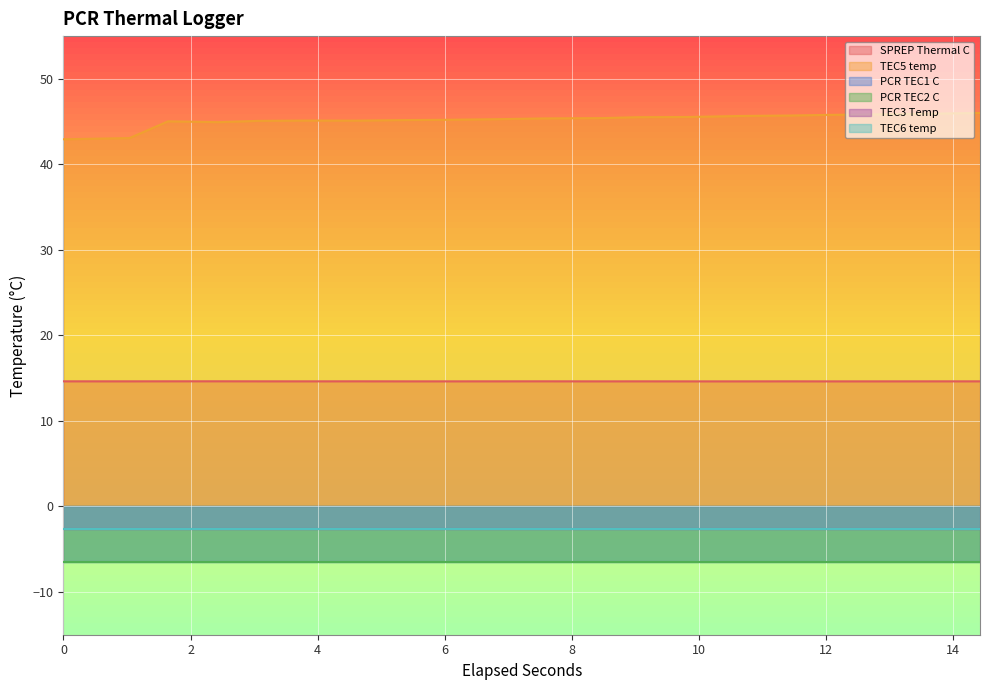

Reading left to right, transcribe all the data shown in this chart.

SPREP Thermal C: 14.6	14.6	14.6	14.6	14.6	14.6	14.6	14.6	14.6	14.6	14.6	14.6	14.6	14.6	14.6	14.6	14.6	14.6	14.6	14.6
TEC5 temp: 42.9	43.1	45.0	44.9	45.1	45.1	45.1	45.2	45.2	45.3	45.4	45.4	45.5	45.5	45.7	45.7	45.8	45.9	45.9	46.0
PCR TEC1 C: -6.5	-6.5	-6.5	-6.5	-6.5	-6.5	-6.5	-6.5	-6.5	-6.5	-6.5	-6.5	-6.5	-6.5	-6.5	-6.5	-6.5	-6.5	-6.5	-6.5
PCR TEC2 C: -6.5	-6.5	-6.5	-6.5	-6.5	-6.5	-6.5	-6.5	-6.5	-6.5	-6.5	-6.5	-6.5	-6.5	-6.5	-6.5	-6.5	-6.5	-6.5	-6.5
TEC3 Temp: -2.7	-2.7	-2.7	-2.7	-2.7	-2.7	-2.7	-2.7	-2.7	-2.7	-2.7	-2.7	-2.7	-2.7	-2.7	-2.7	-2.7	-2.7	-2.7	-2.7
TEC6 temp: -2.7	-2.7	-2.7	-2.7	-2.7	-2.7	-2.7	-2.7	-2.7	-2.7	-2.7	-2.7	-2.7	-2.7	-2.7	-2.7	-2.7	-2.7	-2.7	-2.7